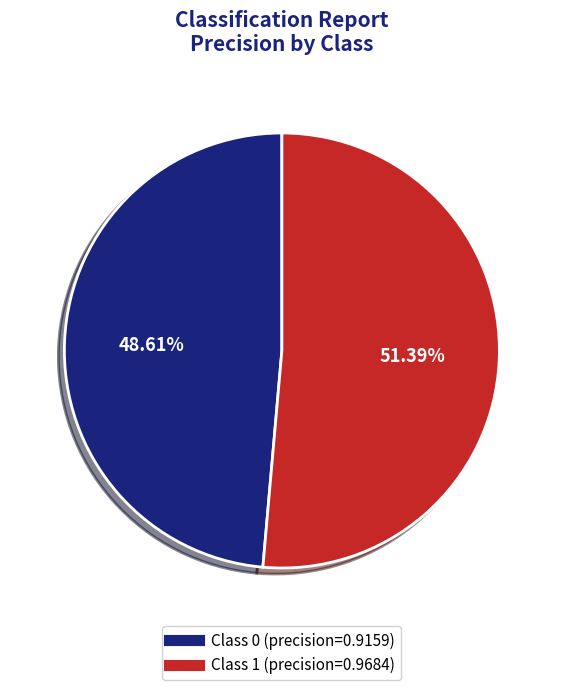

Is there a majority slice in this chart?

Yes